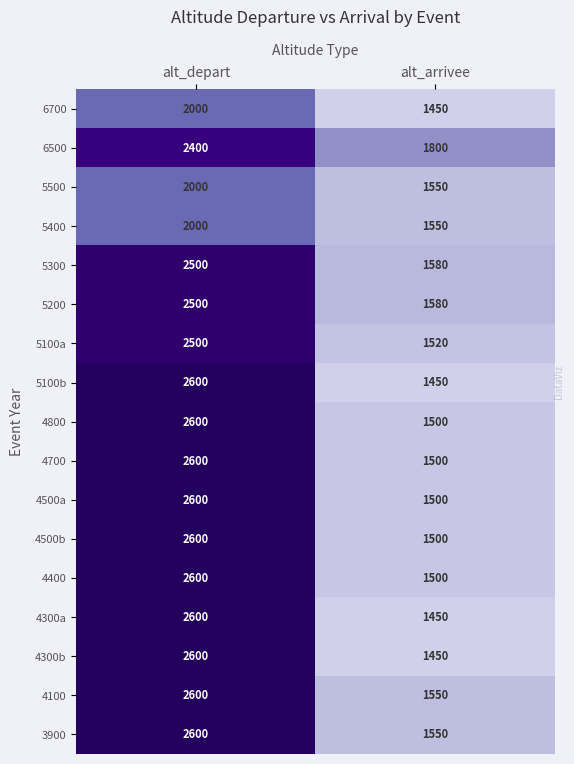

Which label corresponds to the smallest value in the chart?

alt_arrivee